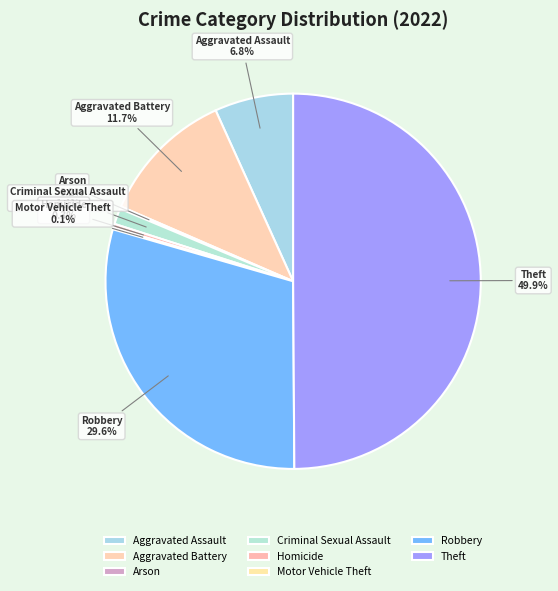

To the nearest percent, what is the difference between the largest and smallest slice percentages?

50%